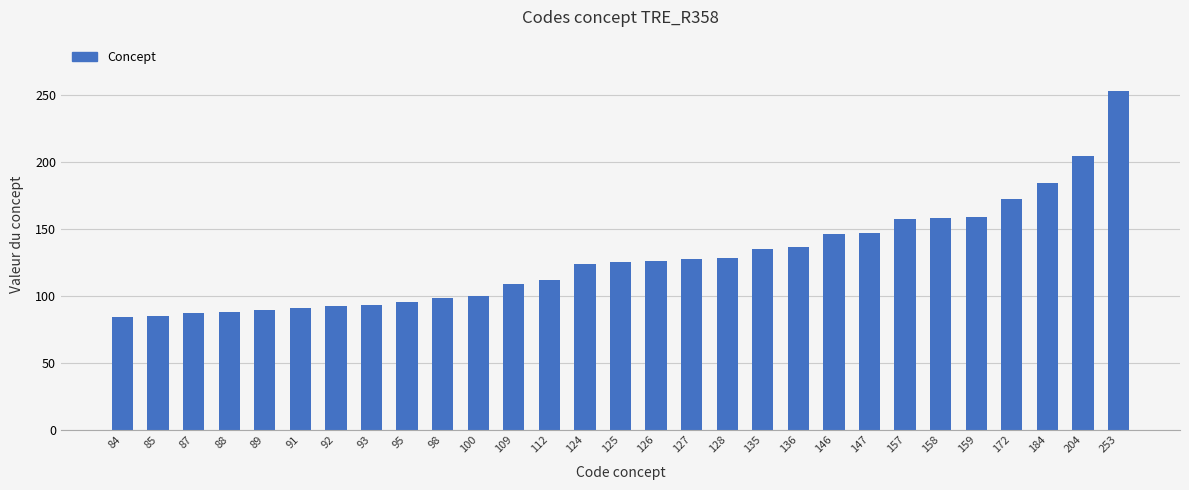

The chart shows a value of 179 at 125. True or false?

False